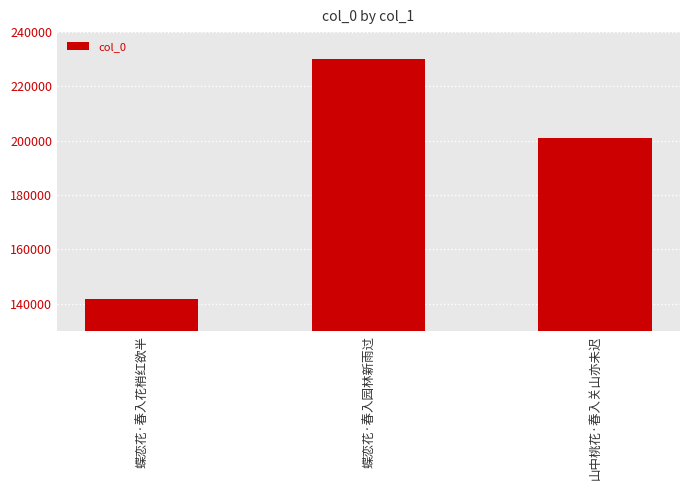

Which label corresponds to the smallest value in the chart?

蝶恋花·春入花梢红欲半